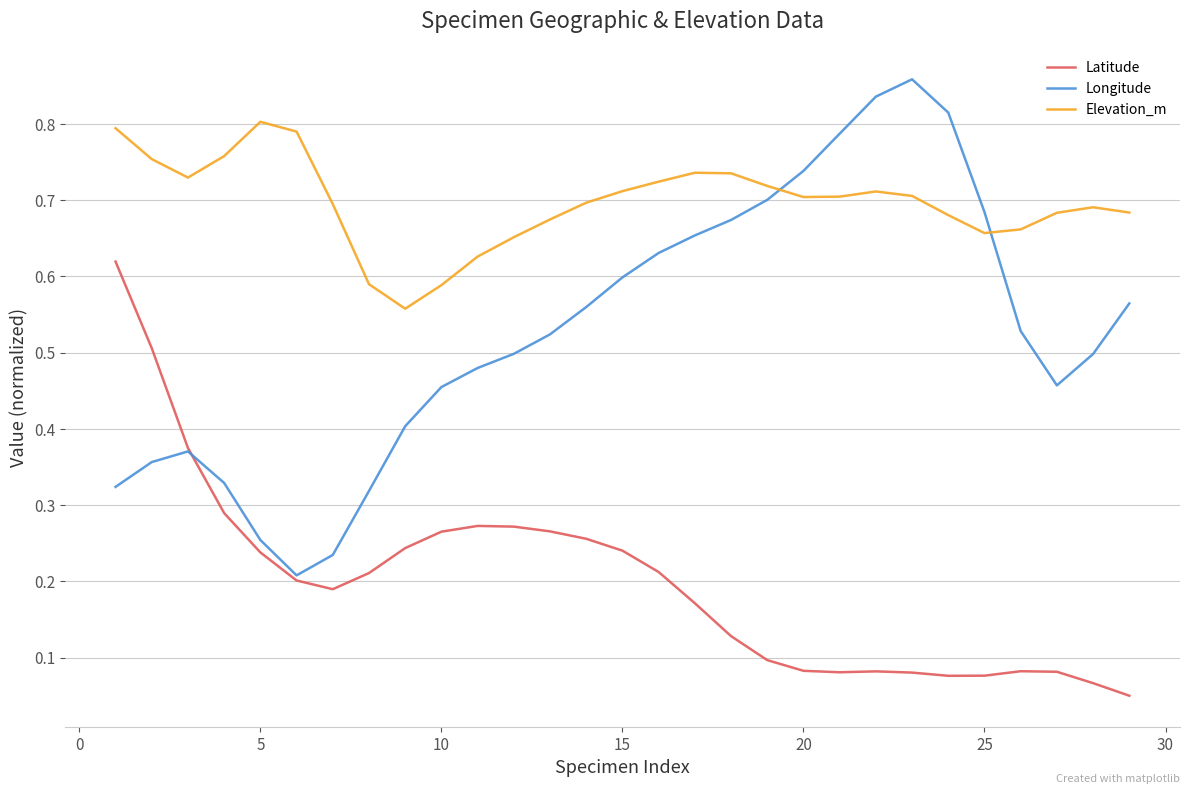

Which series has the widest spread of values?

Longitude